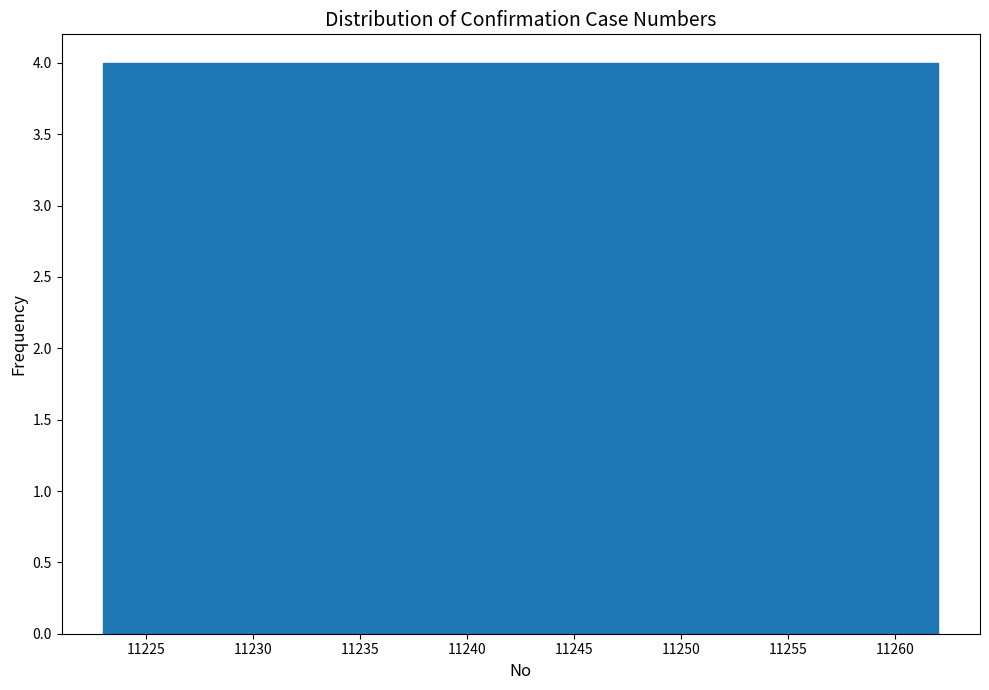

Reading left to right, transcribe this chart: for each bar, give the range it covers on the x-axis and its height. Neither the bar edges nor the heights are printed on the chart, so give them approximately, as read against the axes.

11223.0 to 11226.9: 4
11226.9 to 11230.8: 4
11230.8 to 11234.7: 4
11234.7 to 11238.6: 4
11238.6 to 11242.5: 4
11242.5 to 11246.4: 4
11246.4 to 11250.3: 4
11250.3 to 11254.2: 4
11254.2 to 11258.1: 4
11258.1 to 11262.0: 4